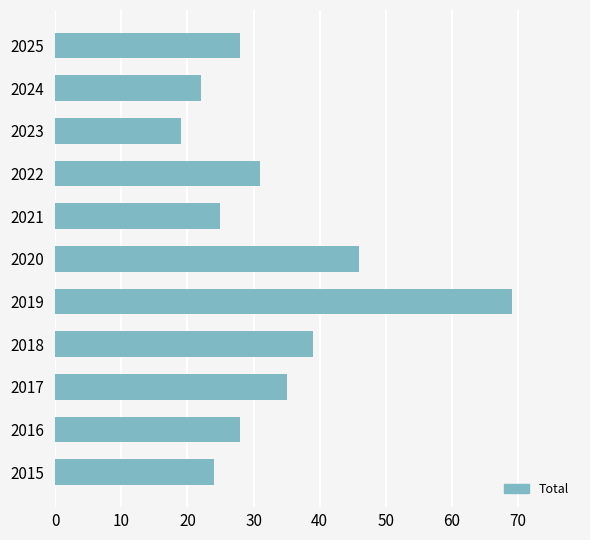

Reading bottom to top, extract all data points from this chart.

2015=24	2016=28	2017=35	2018=39	2019=69	2020=46	2021=25	2022=31	2023=19	2024=22	2025=28